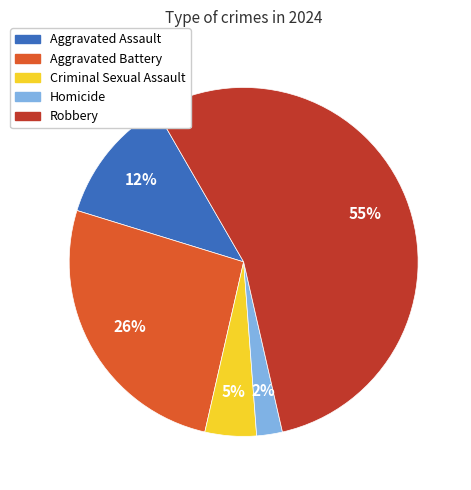

To the nearest percent, what portion does Aggravated Battery represent?

26%